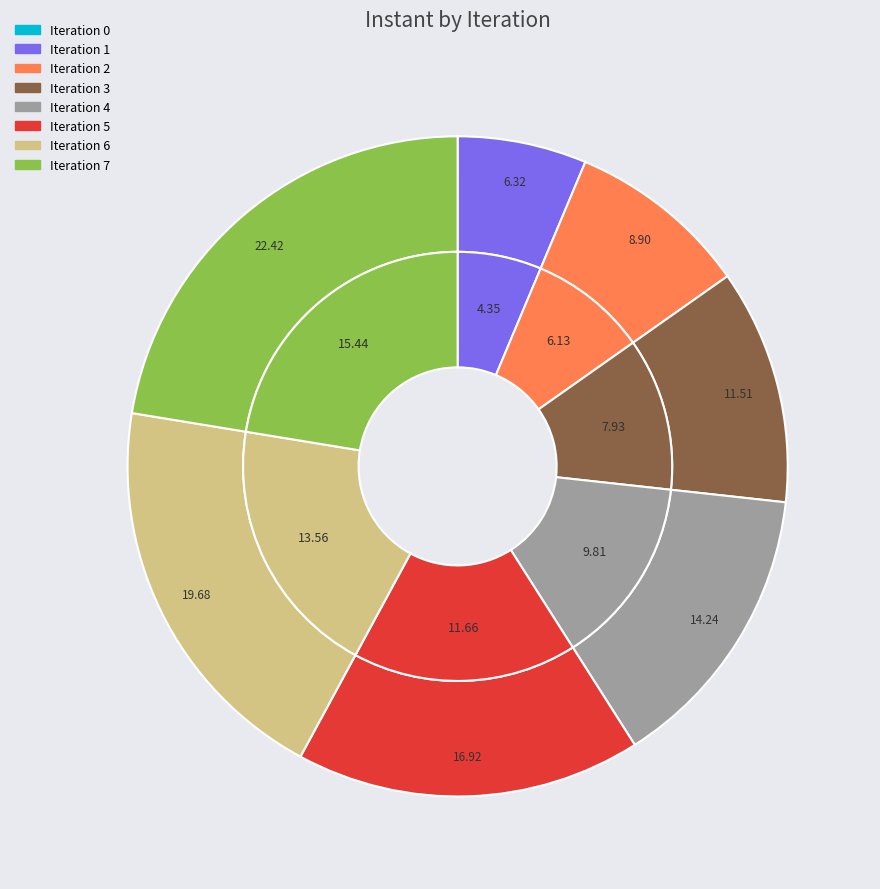

Between 7 and 2, which is larger?

7